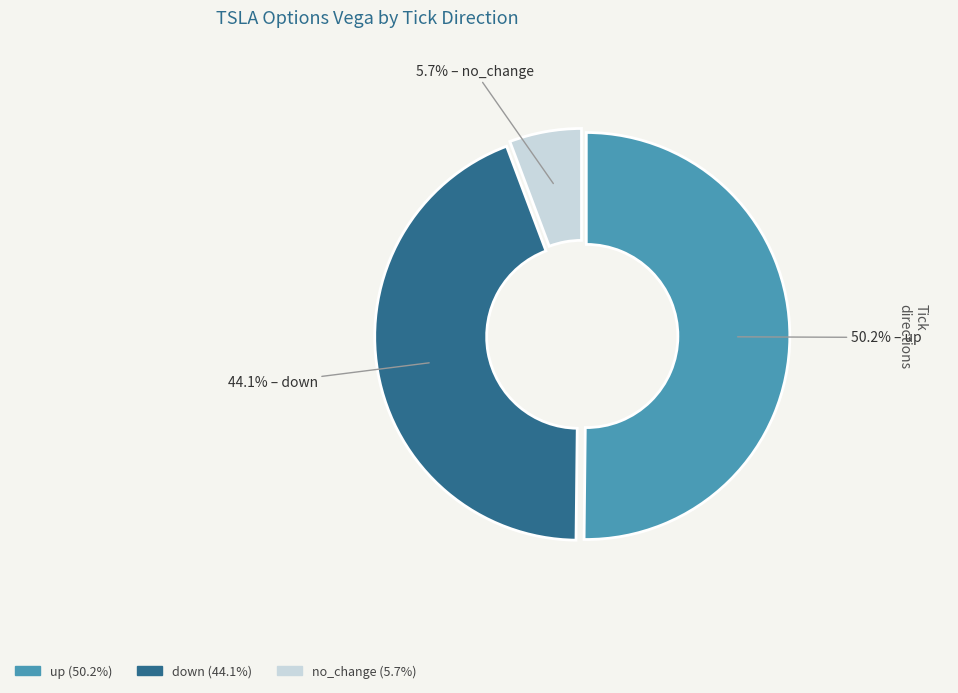

Between no_change and down, which is larger?

down